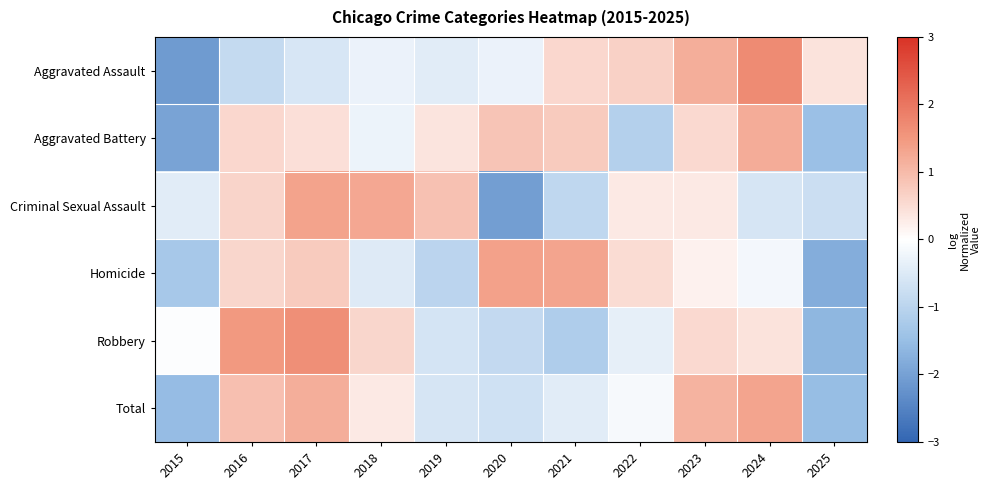

What is the difference between the highest and lowest values at 2022?

1.7